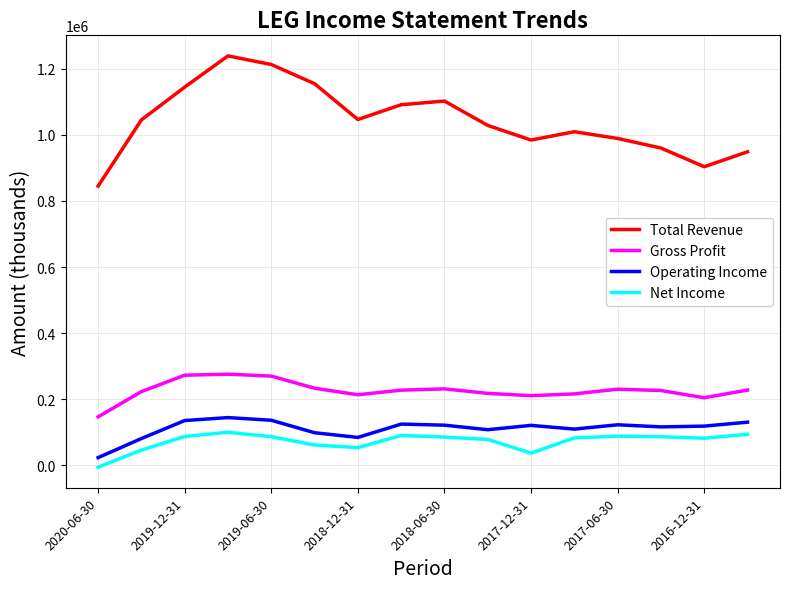

What is the maximum value shown in the chart?

1239300